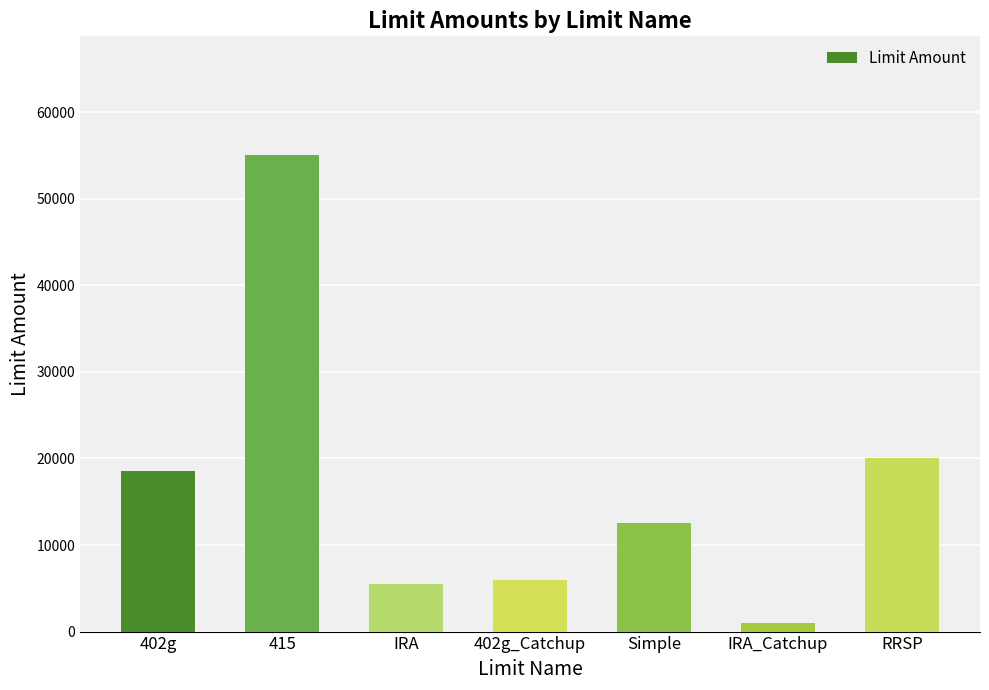

What is the label of the 5th bar from the right?

IRA